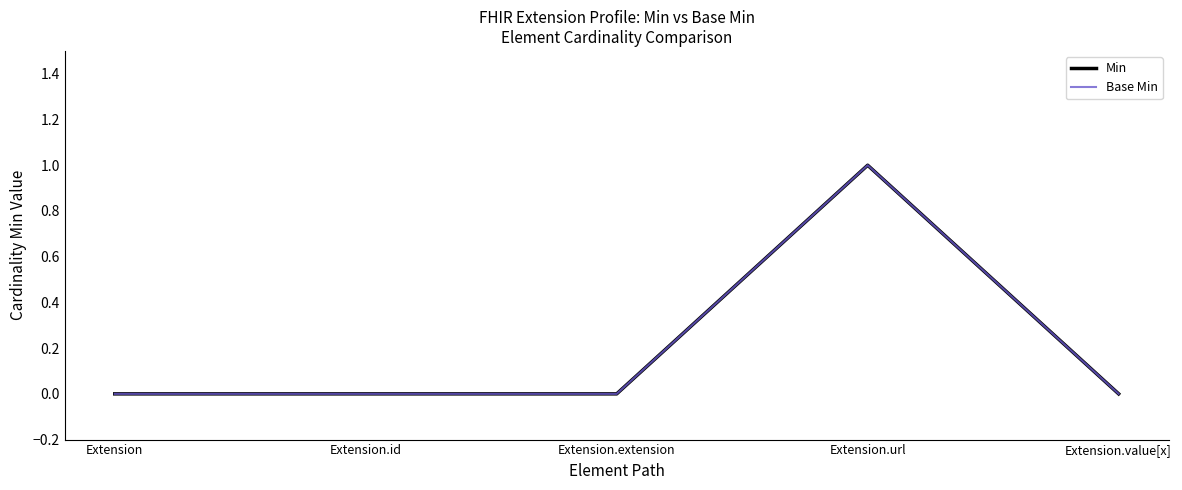

Count the Min values in the range 0 to 1.

5